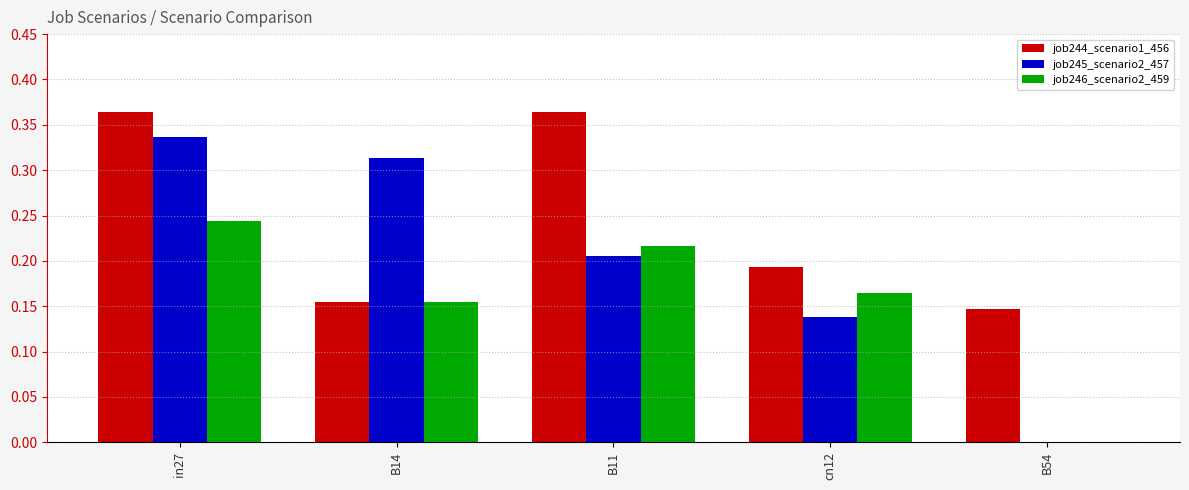

What are all the series names shown in the legend?

job244_scenario1_456, job245_scenario2_457, job246_scenario2_459